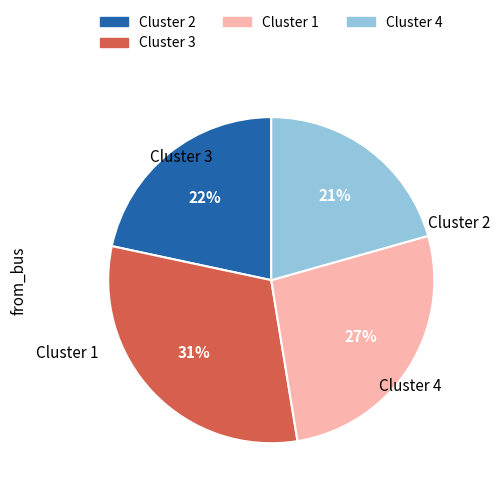

To the nearest percent, what is the difference between the largest and smallest slice percentages?

10%